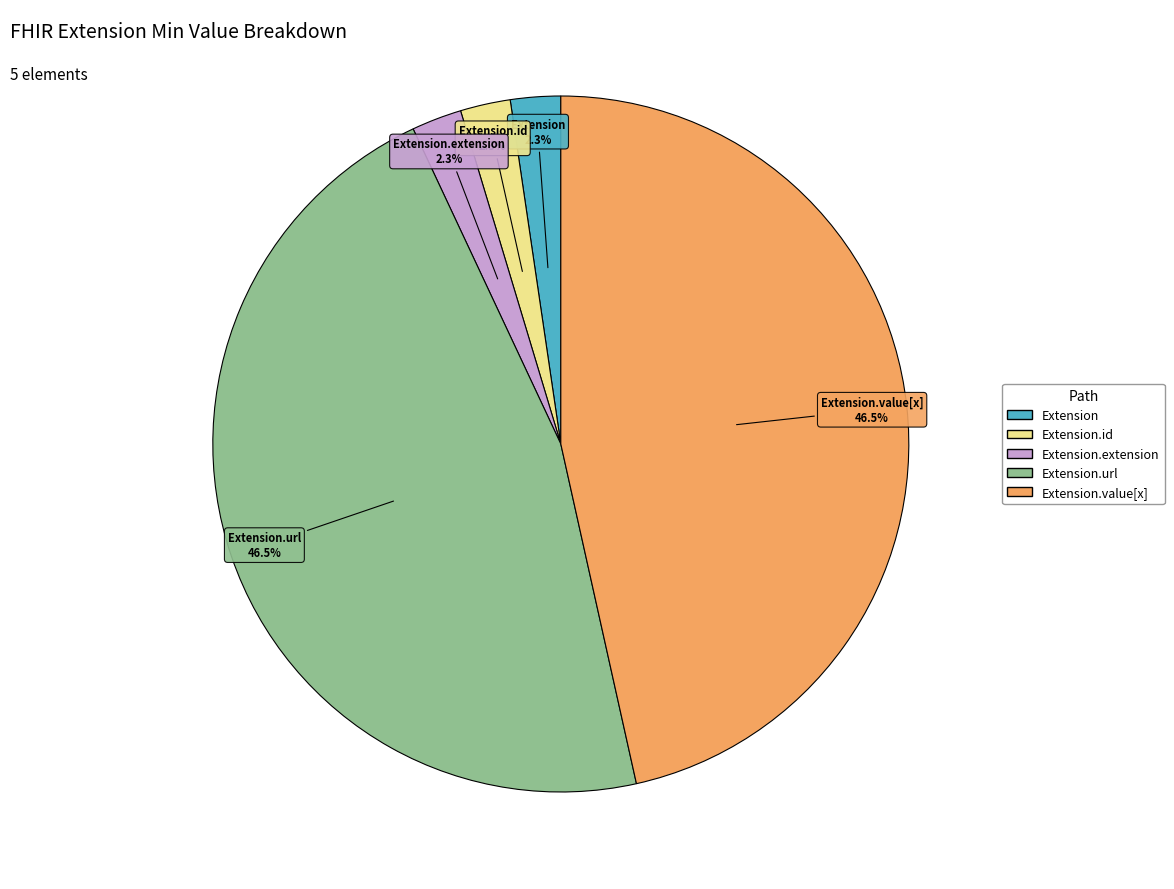

What is the ratio of the value at Extension.id to the value at Extension.extension?

1.0